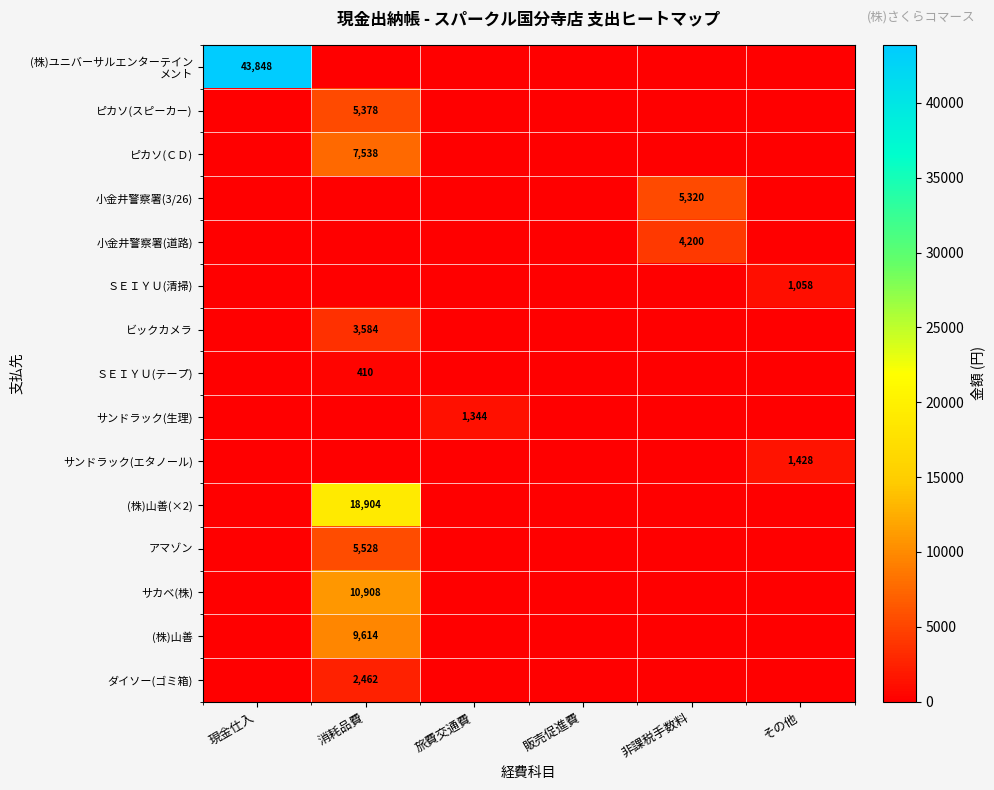

Is it true that サンドラック(エタノール) equals 2070 at その他?

False